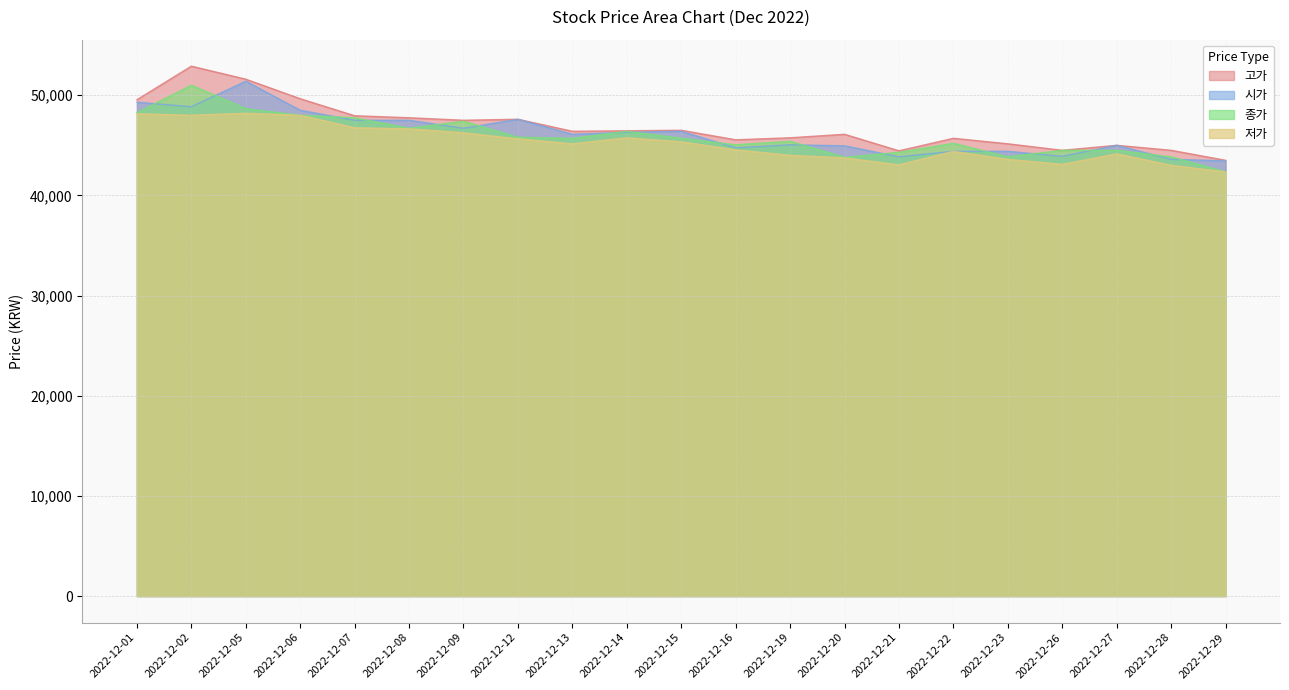

At how many categories does at least one series exceed 46538?

8